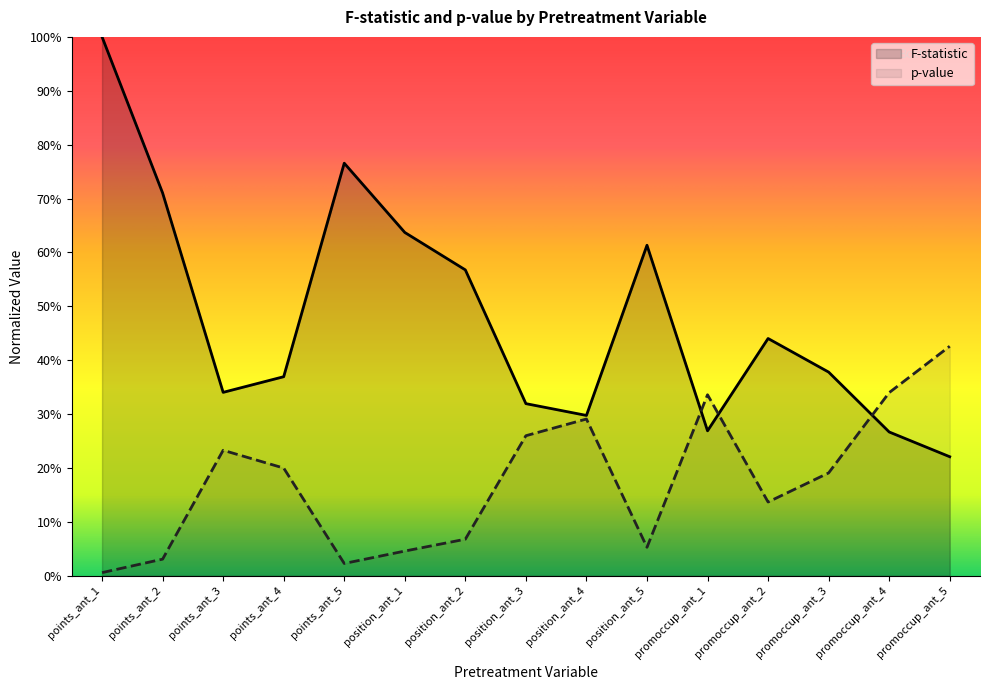

True or false: F-statistic has more than 1 interior local peaks.

True